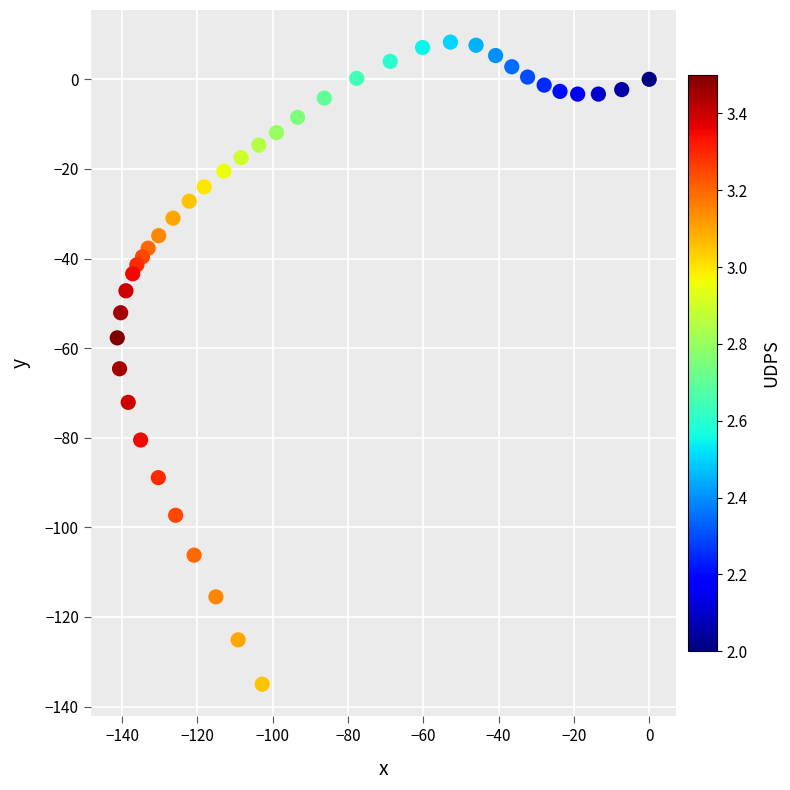

What Y value in the scatter plot is closest to -63?

-64.6